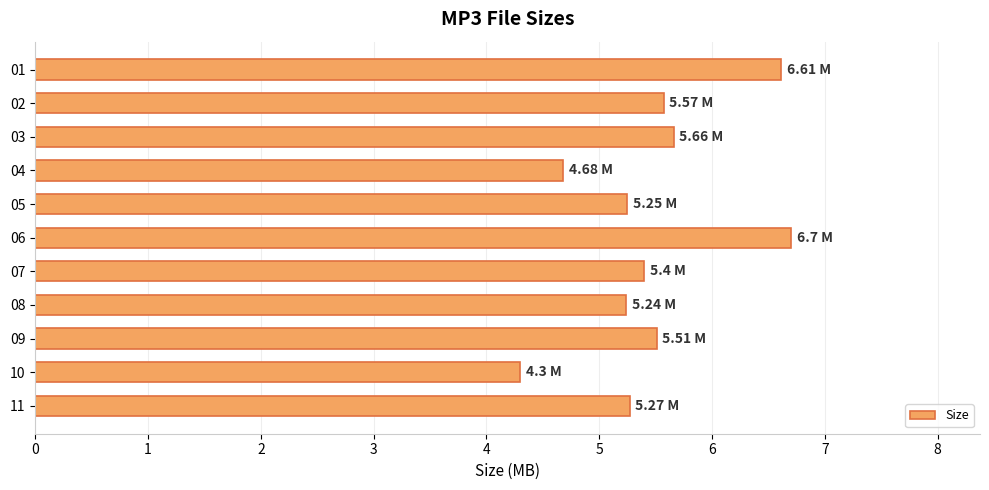

At which category does the chart reach its minimum across all series?

10